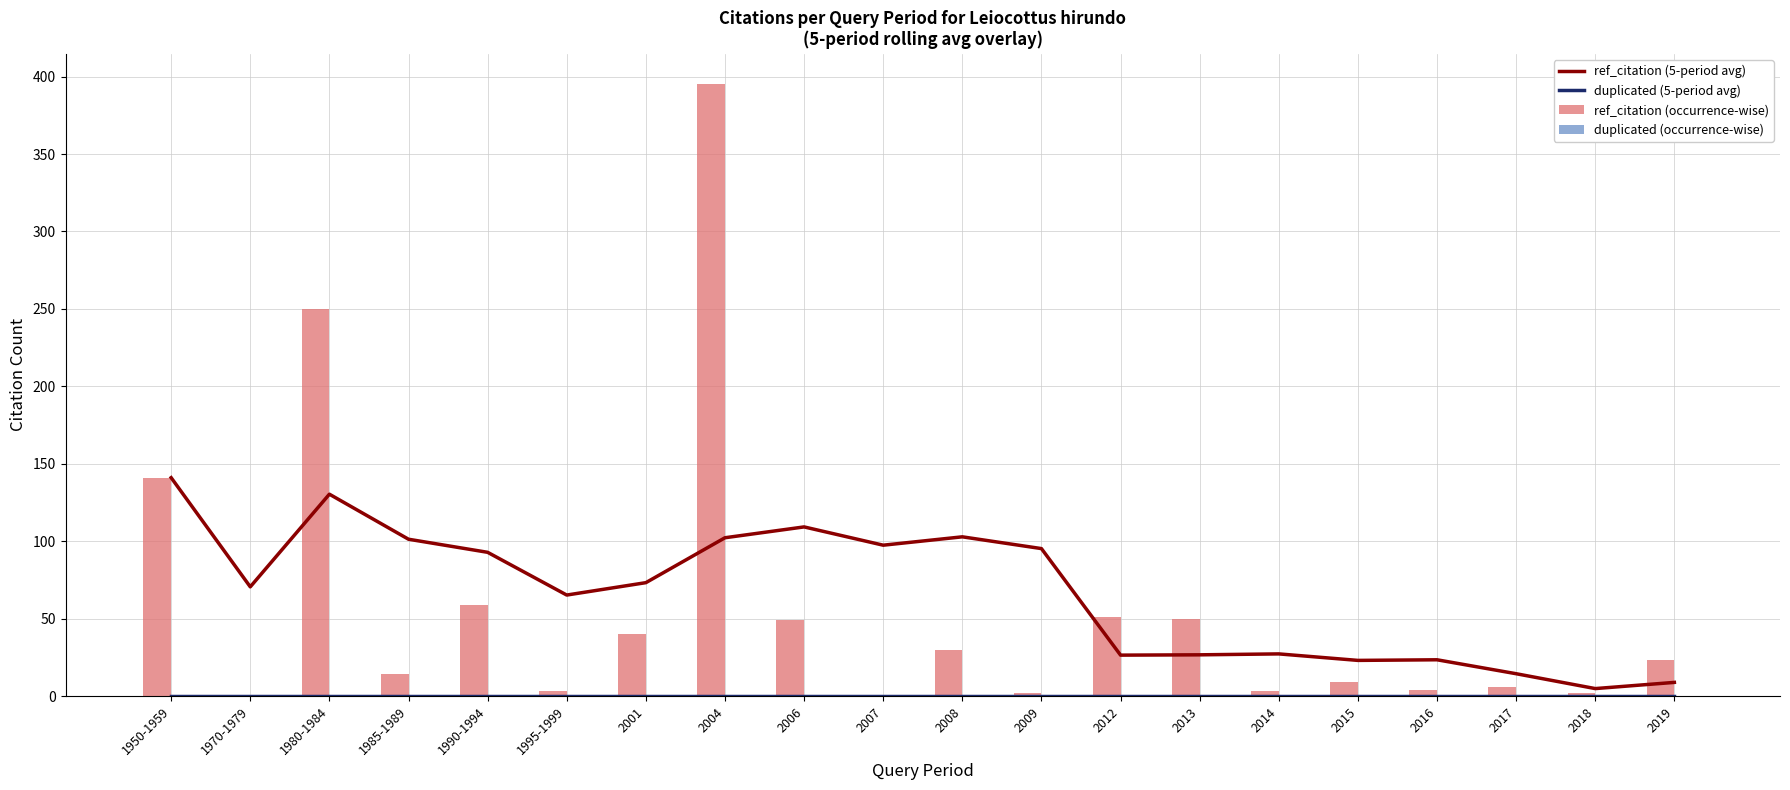

Between 1980-1984 and 2019, which series saw the biggest shift?

ref_citation (occurrence-wise)